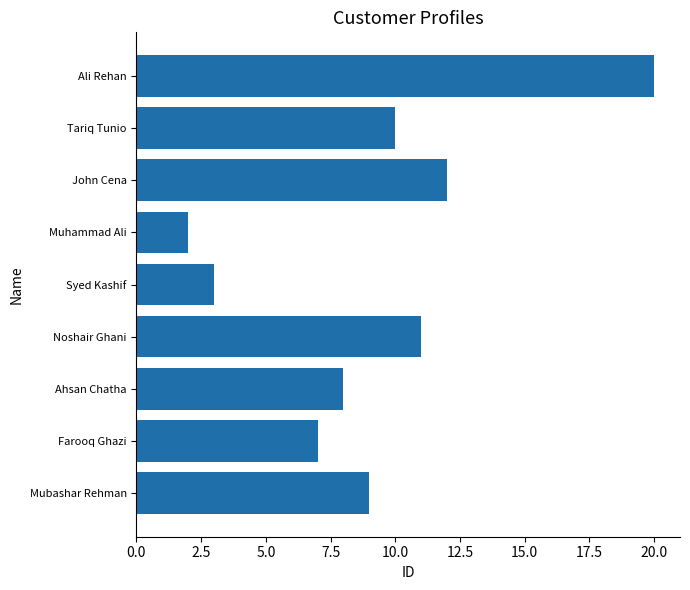

What is the change in value from Farooq Ghazi to Syed Kashif?

-4